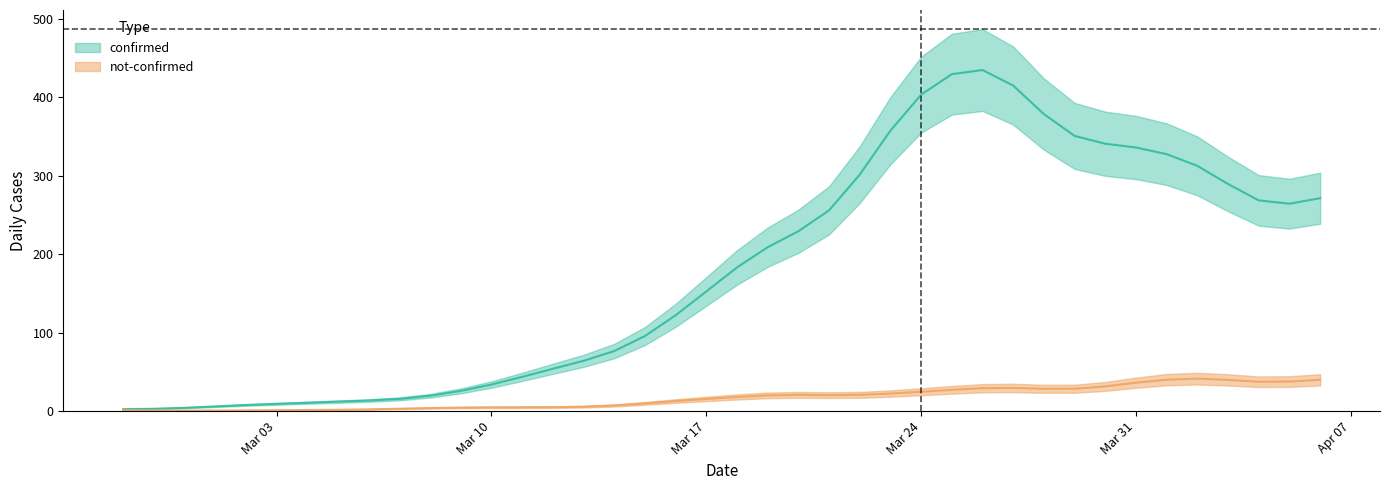

What is the sum of all not-confirmed values?

682